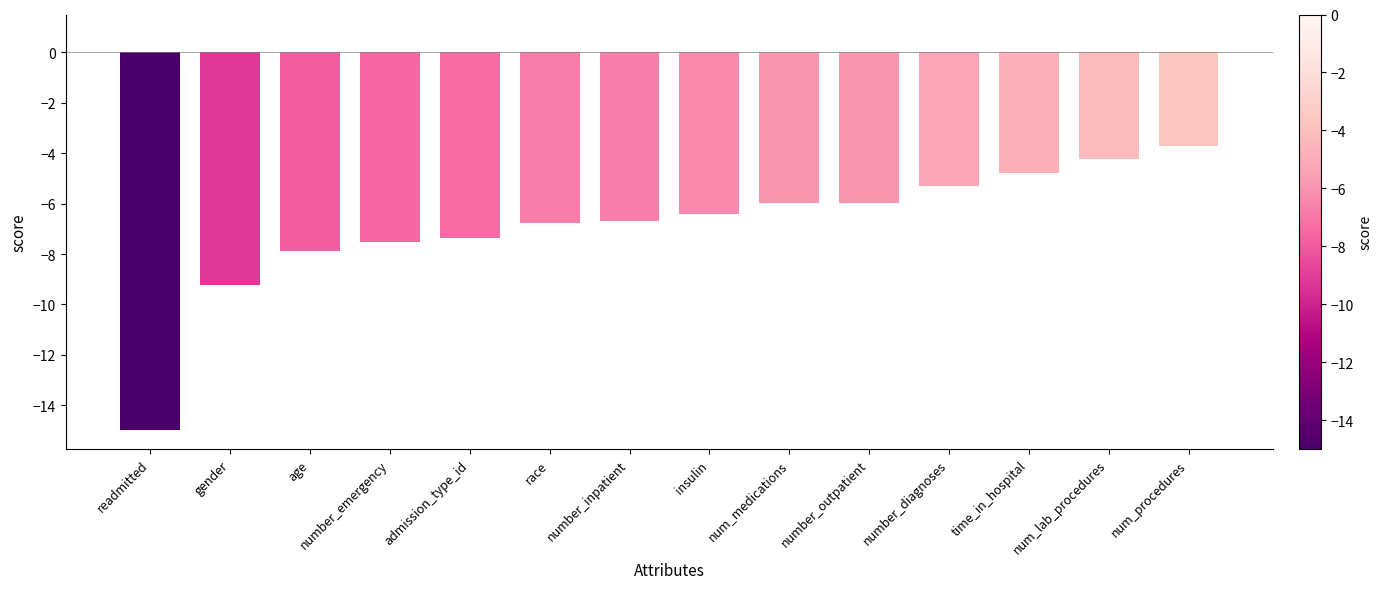

What is the maximum value shown in the chart?

-3.7